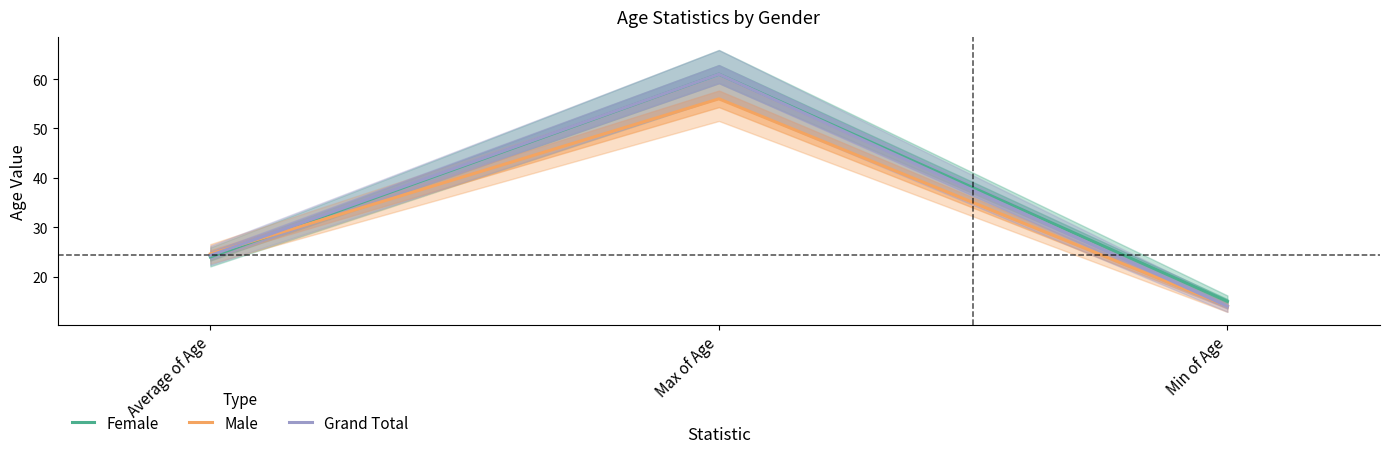

What is the value of the Grand Total point at the 2nd from the left?

61.0